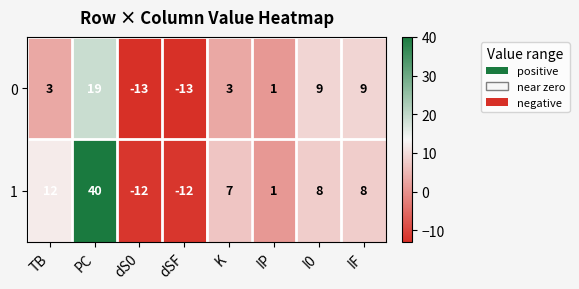

What is the difference between the maximum and second lowest values in the 1 series?

52